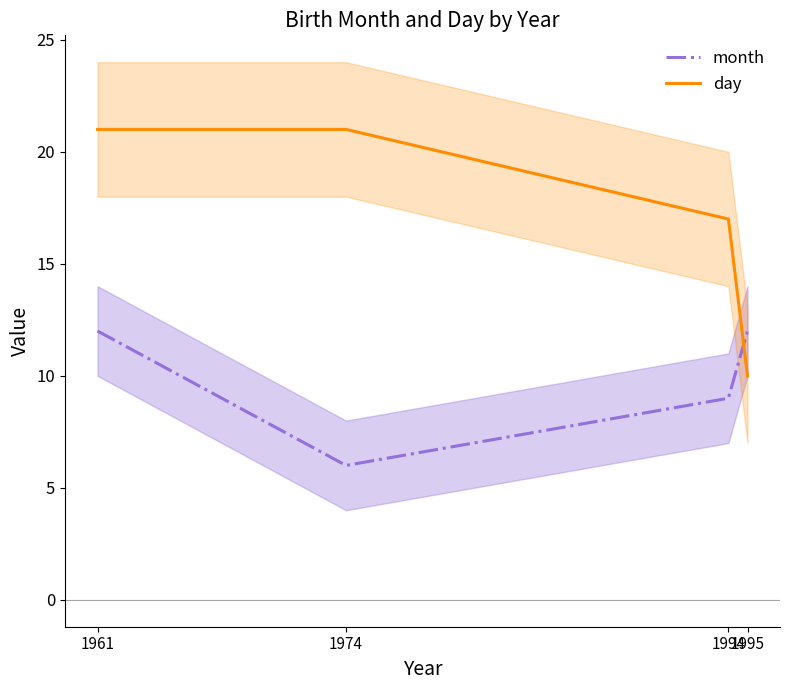

Between 1994 and 1974, which is larger?

1994